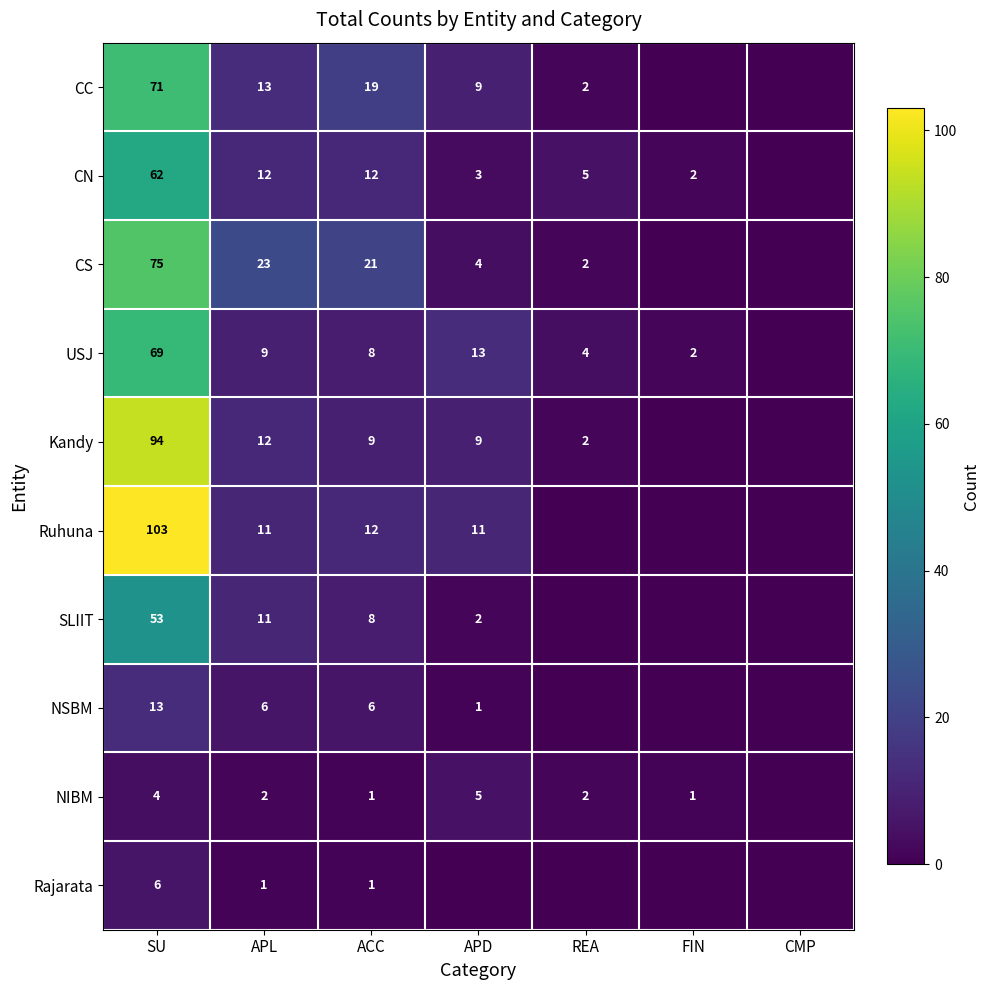

At which category is the sum across all series the highest?

SU